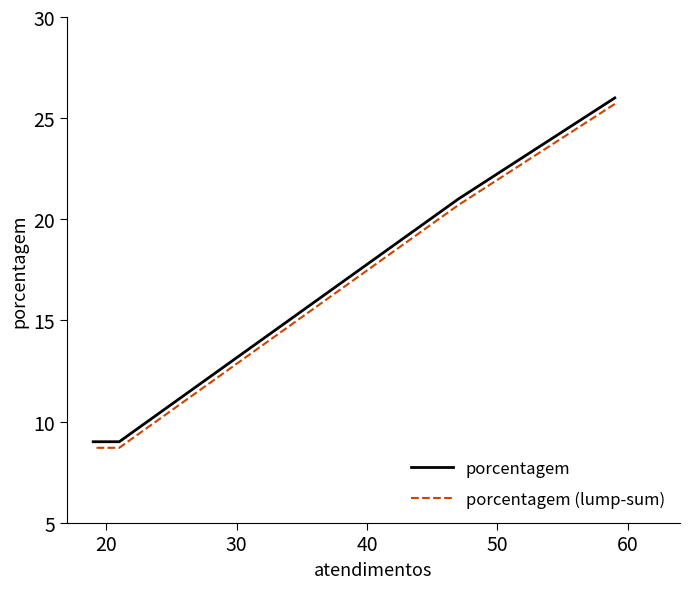

True or false: porcentagem (lump-sum) and porcentagem cross at least once.

False